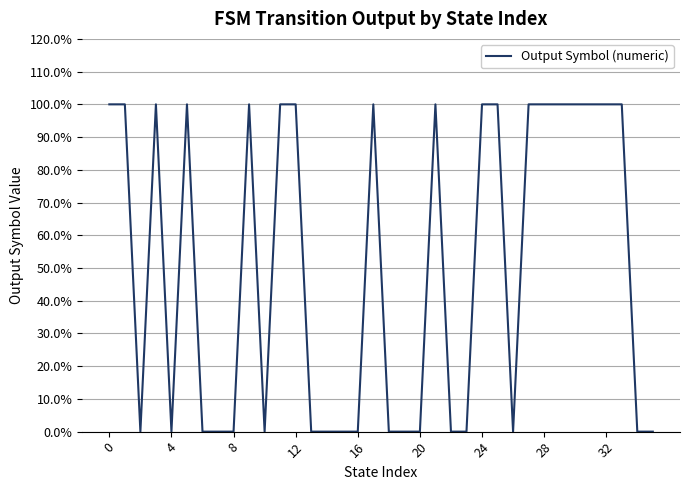

At which category does the chart reach its minimum across all series?

8